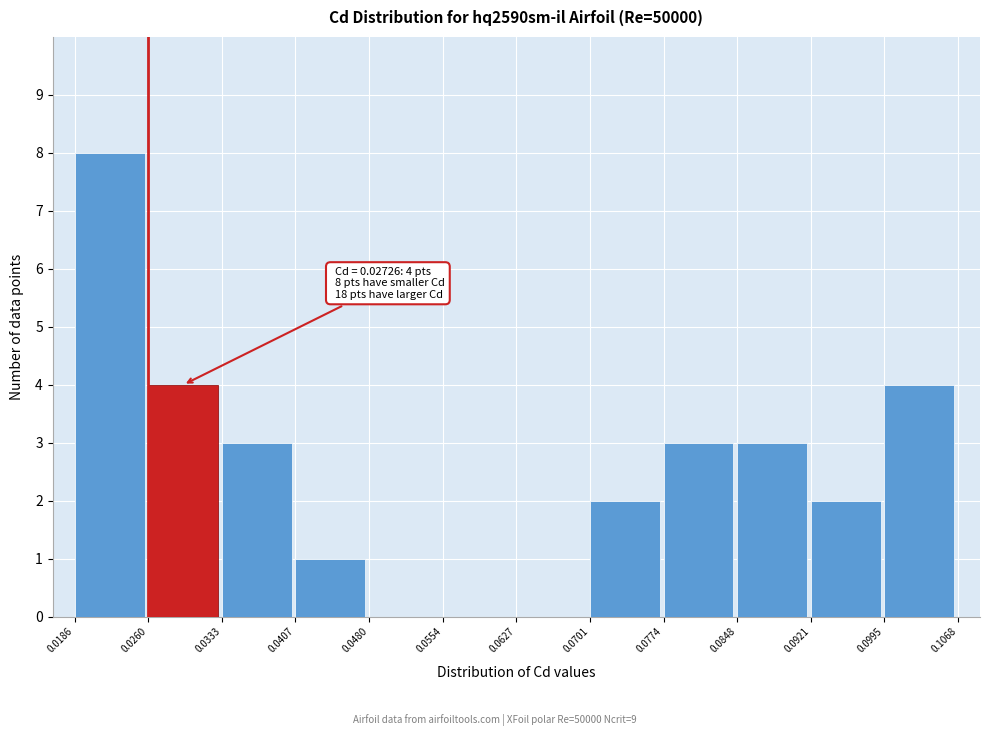

Which range on the x-axis has the tallest bar?

0.0186 to 0.0260